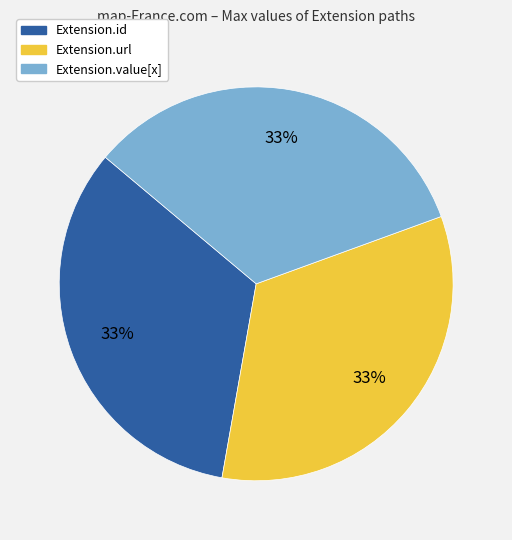

Is there any slice that represents more than half of the pie?

No